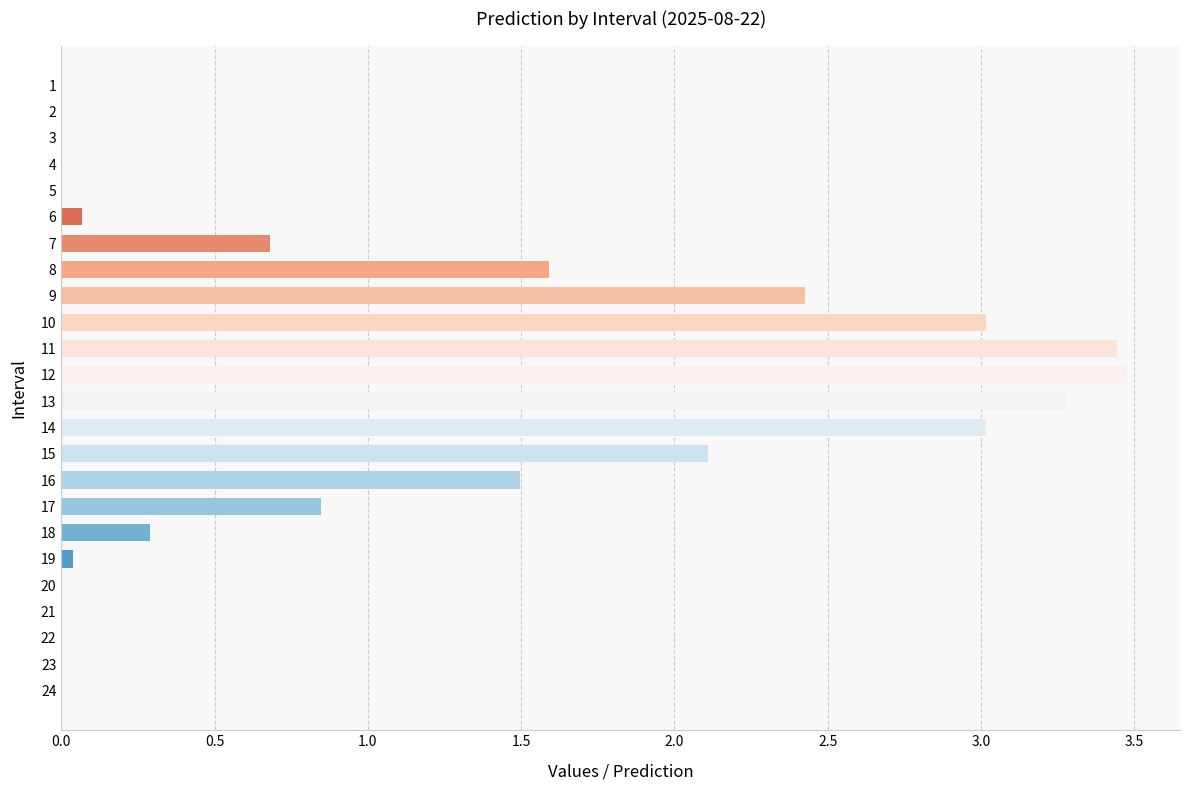

Which category has the highest value across all series?

12